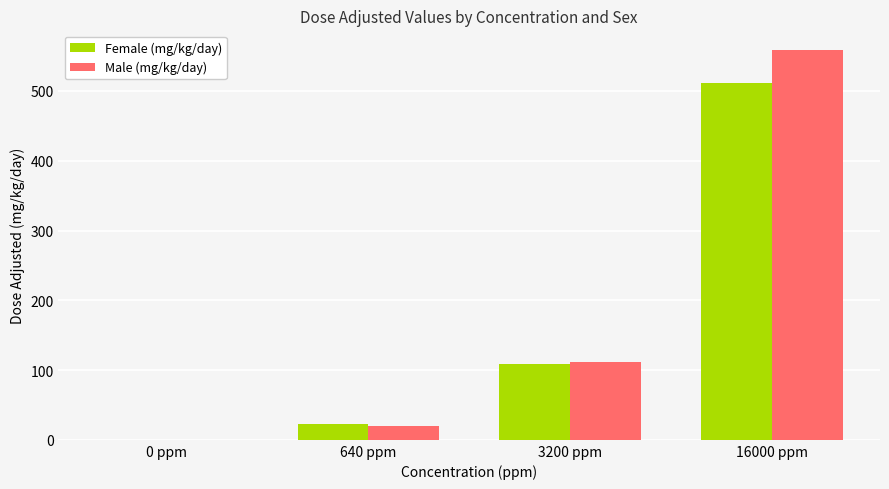

Which series has the largest range (max minus min)?

Male (mg/kg/day)